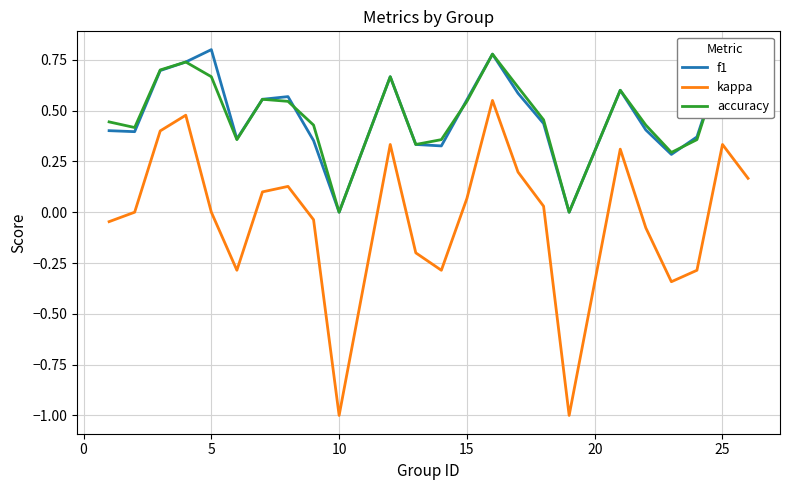

True or false: kappa and f1 intersect in this chart.

False